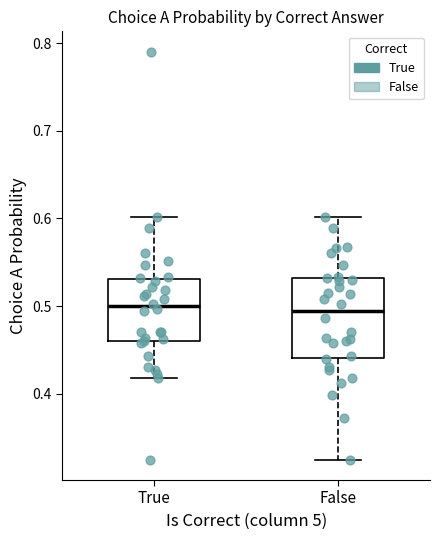

Reading left to right, read every box against the y-axis: the position of its median line, the range the box covers, and the ends of its whiskers. The values are not printed on the chart, so give them approximately, as read against the axis.

True: median 0.50, box 0.46 to 0.53, whiskers 0.42 to 0.60
False: median 0.49, box 0.44 to 0.53, whiskers 0.32 to 0.60